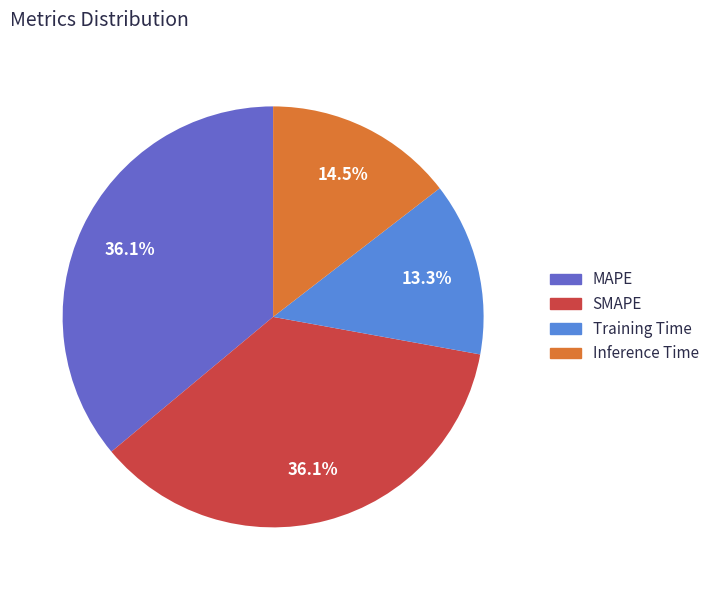

Does Training Time represent more than half of the total?

No